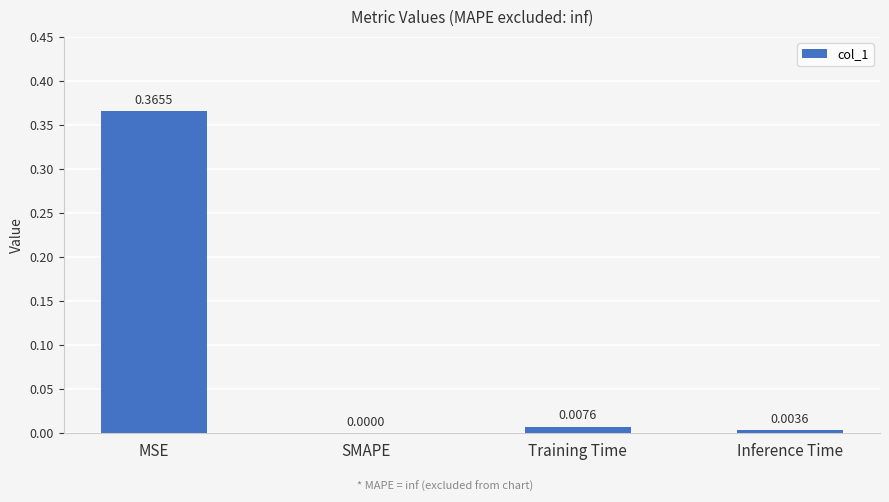

Which label corresponds to the largest value in the chart?

MSE